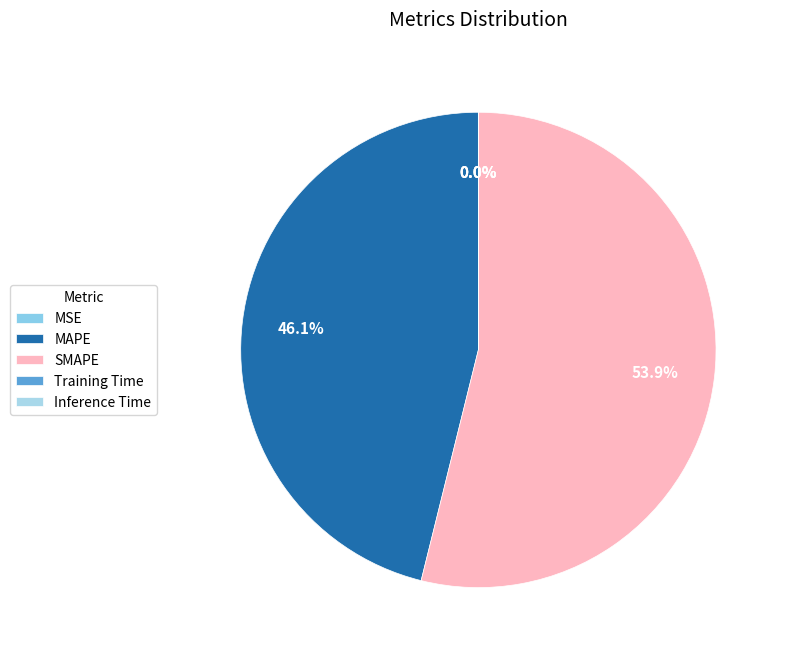

Rank the categories by value from highest to lowest.

SMAPE, MAPE, Training Time, MSE, Inference Time